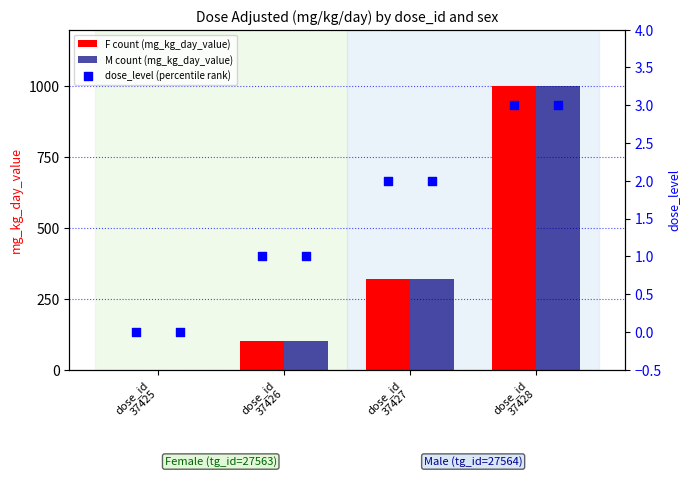

At how many categories does at least one series exceed 632?

1